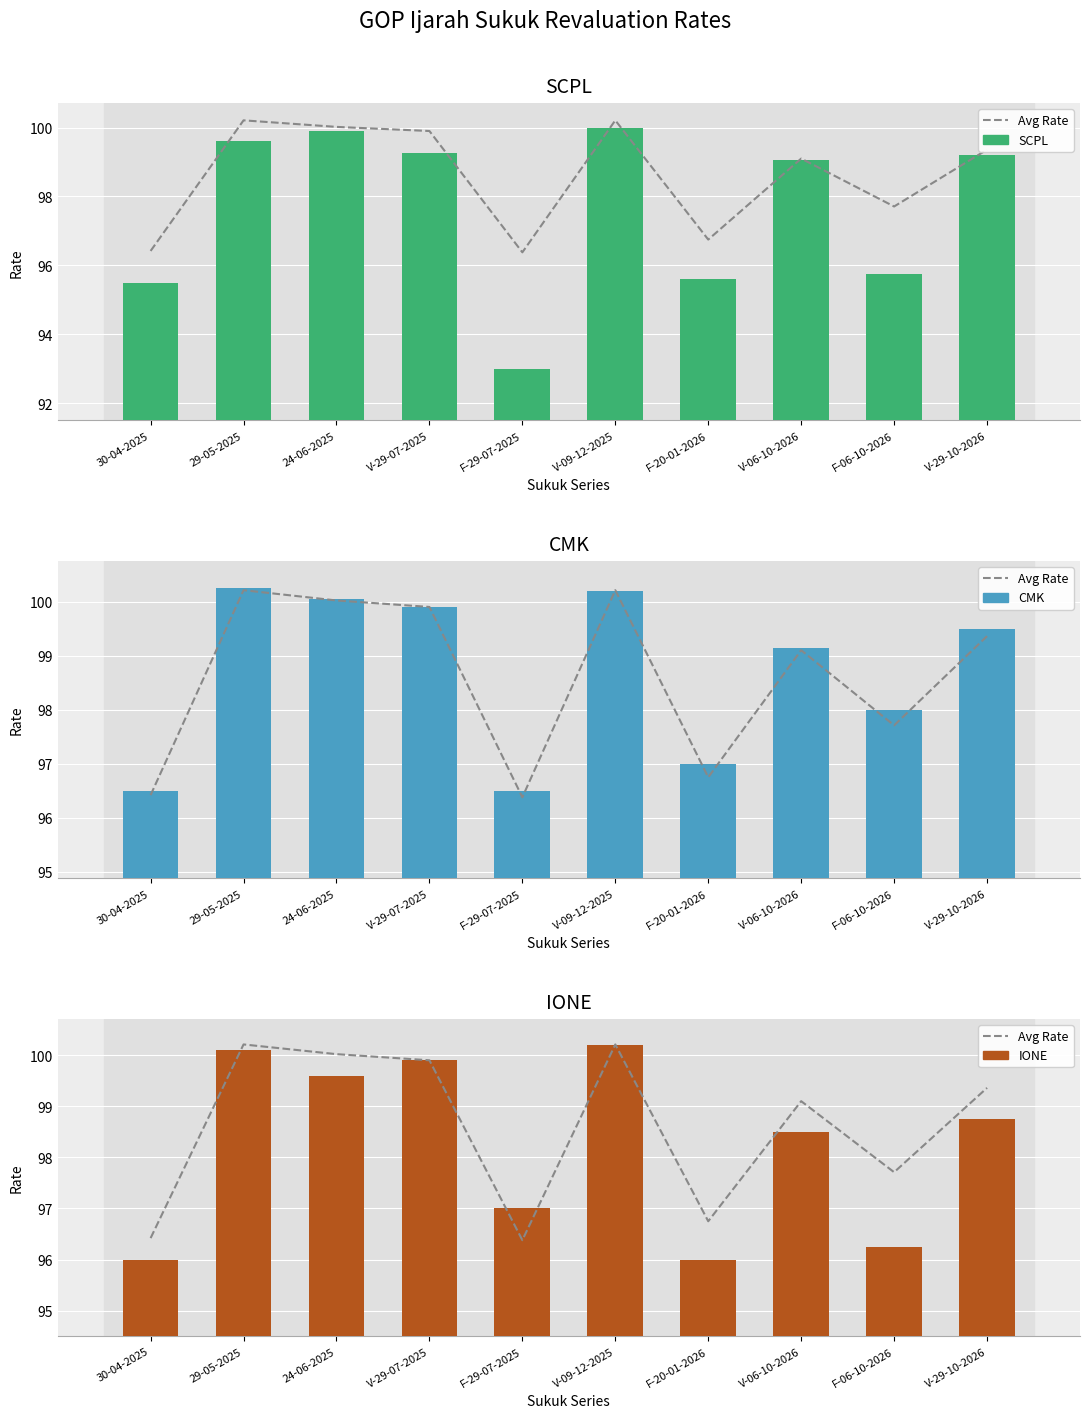

What is the maximum value shown in the chart?

100.2